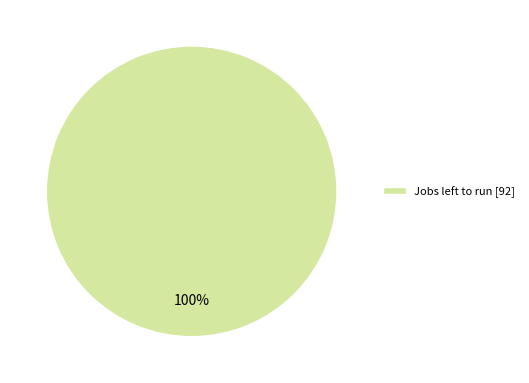

How many segments does this pie chart have?

1